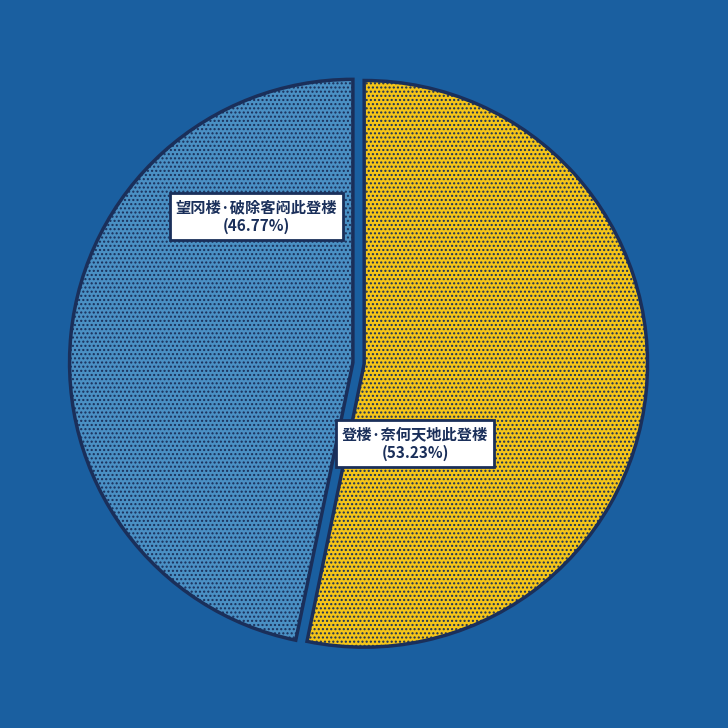

To the nearest percent, what is the difference between the largest and smallest slice percentages?

6%